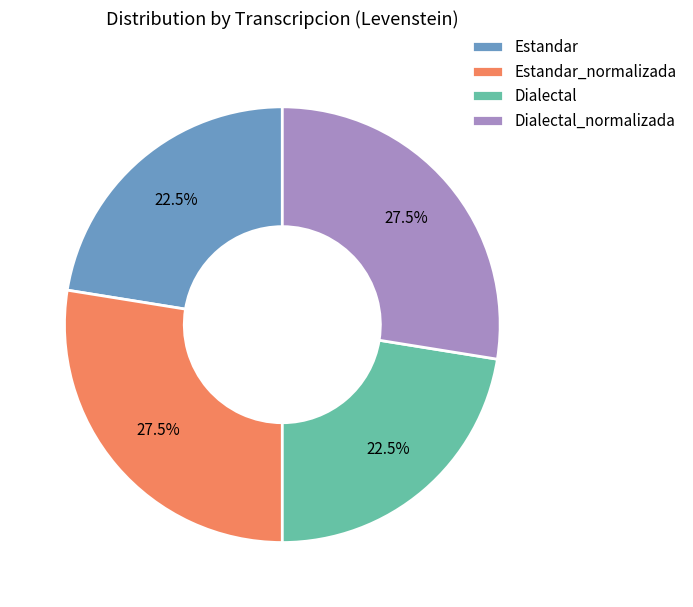

Count the number of slices in the pie.

4